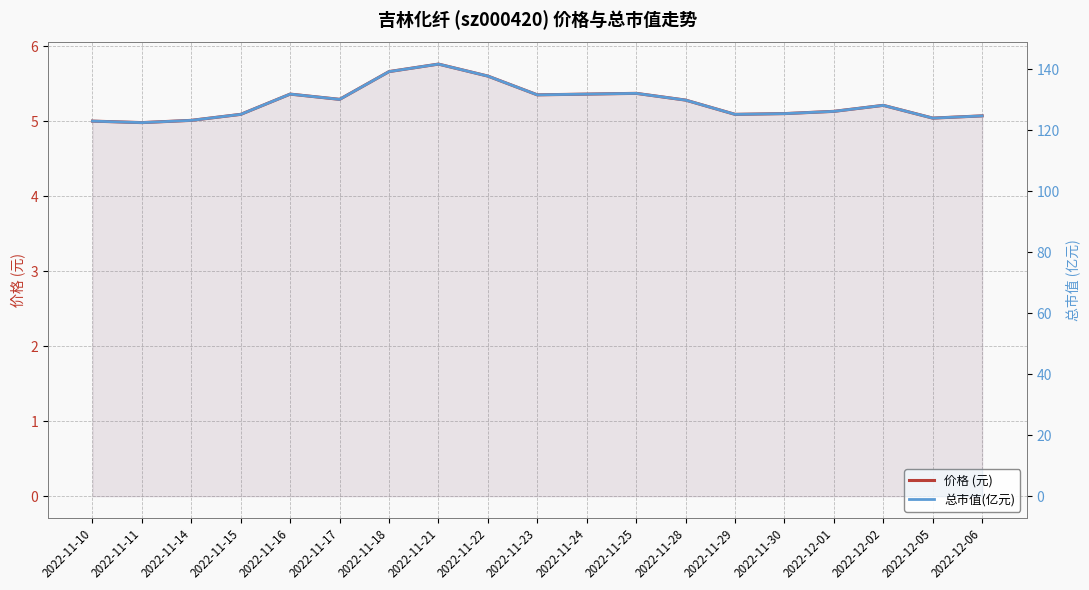

Which series changed the most between 2022-11-30 and 2022-12-06?

总市值(亿元)